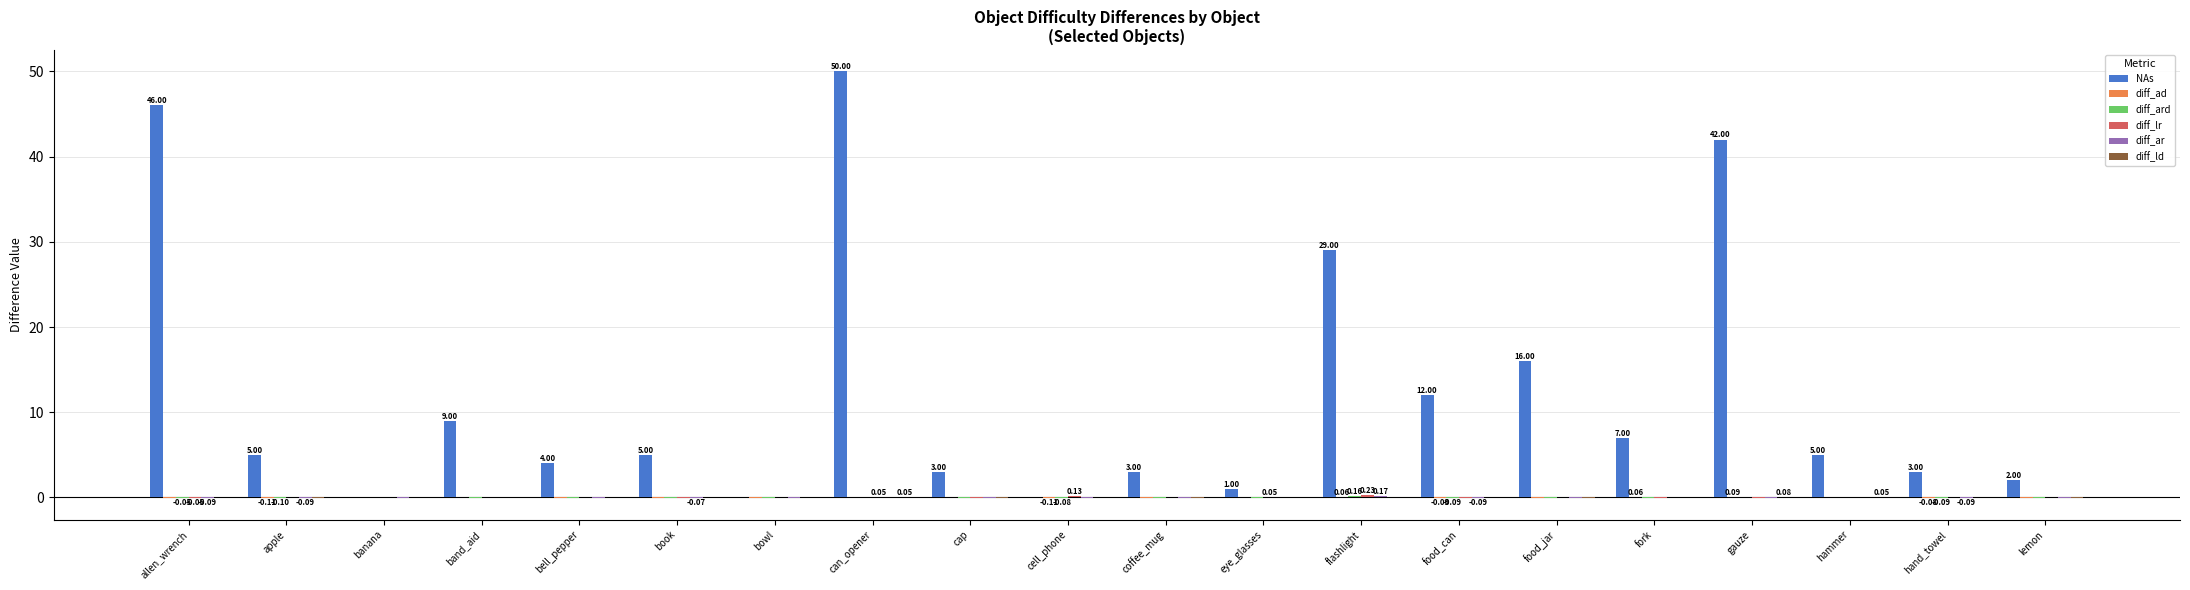

At which category does the chart reach its peak across all series?

can_opener